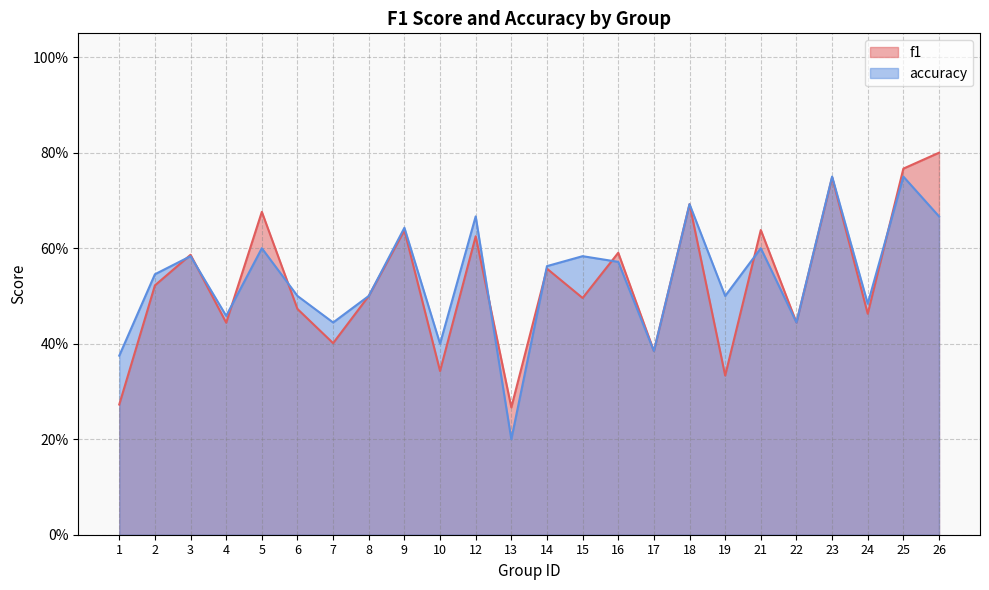

Count the number of categories in the chart.

24